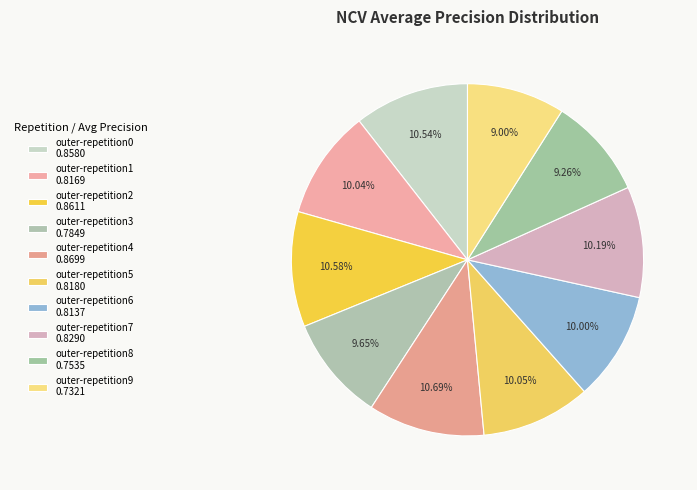

How many slices are in this pie chart?

10